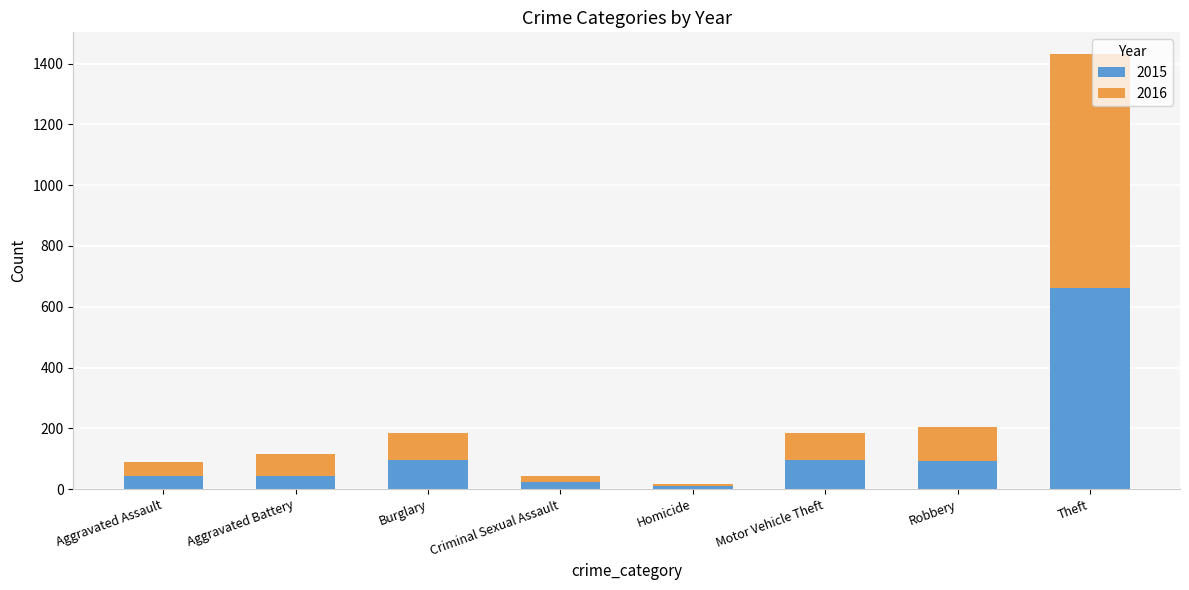

Are the bars horizontal?

No